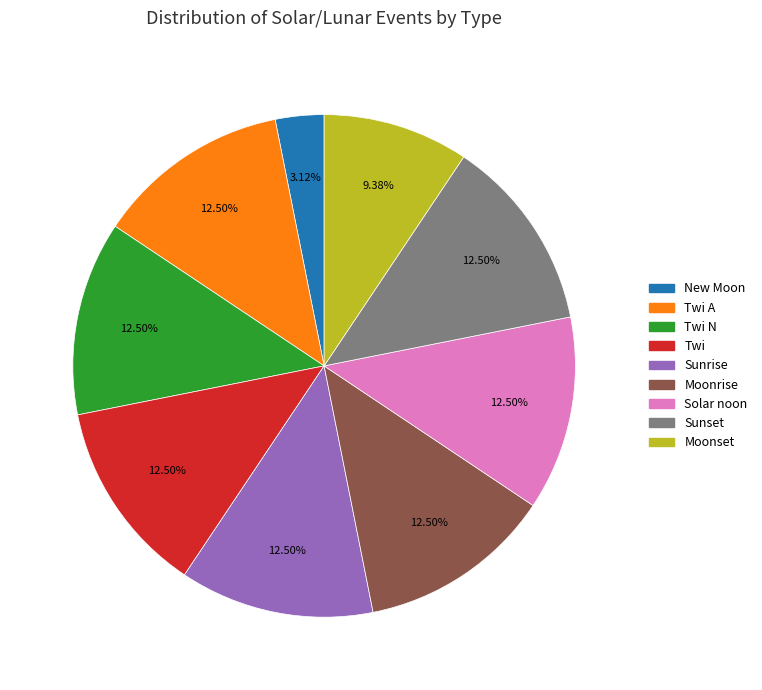

What is the smallest slice in the pie chart?

New Moon